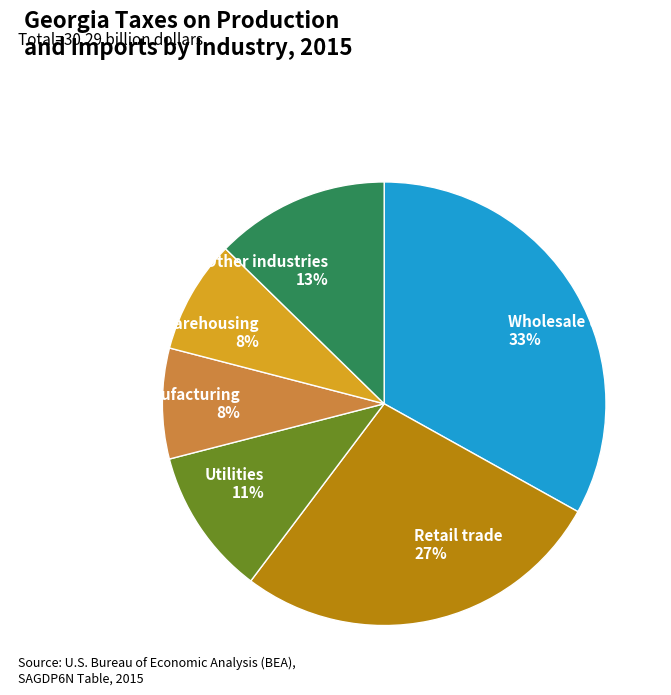

Between Other industries and Wholesale trade, which is larger?

Wholesale trade